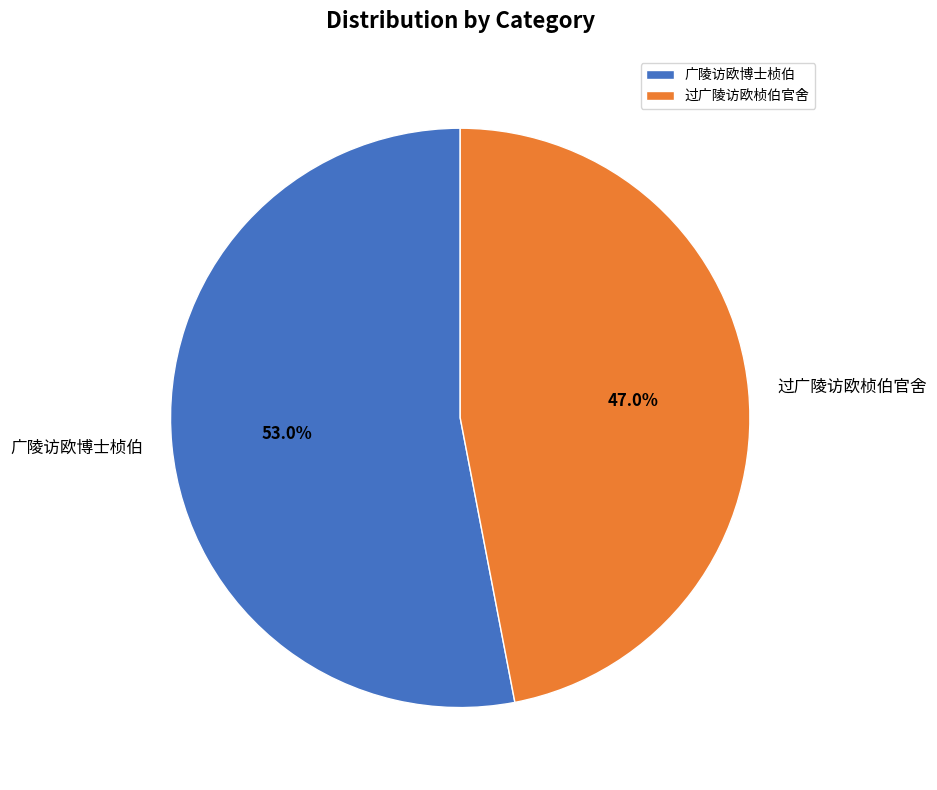

Is the sum of 广陵访欧博士桢伯 and 过广陵访欧桢伯官舍 greater than half?

Yes